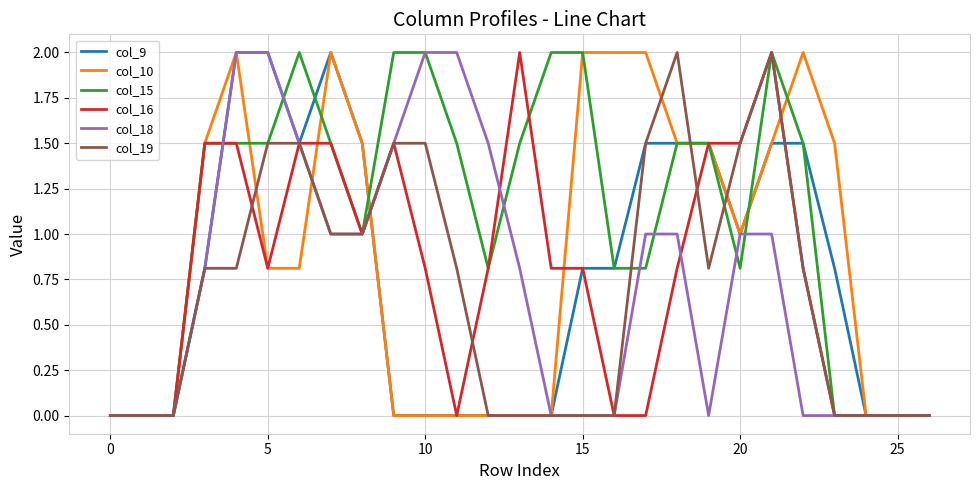

Count the number of data series in this chart.

6